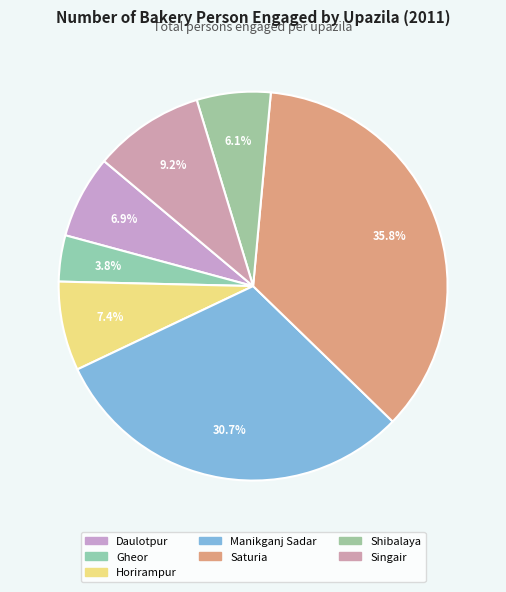

Count the number of slices in the pie.

7